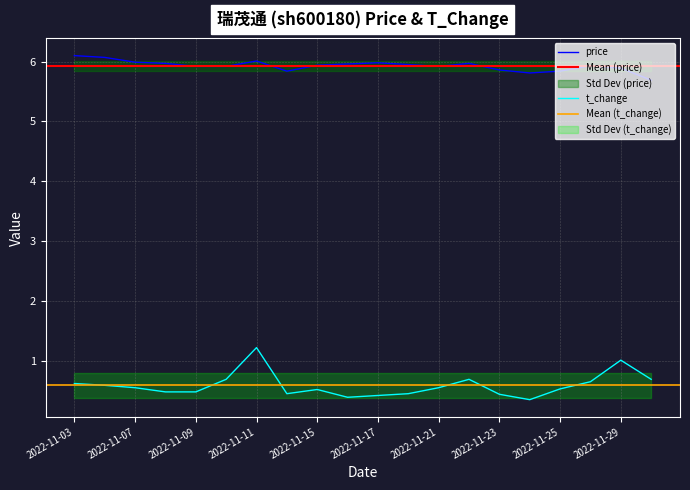

Which category has the highest value in the t_change series?

2022-11-11